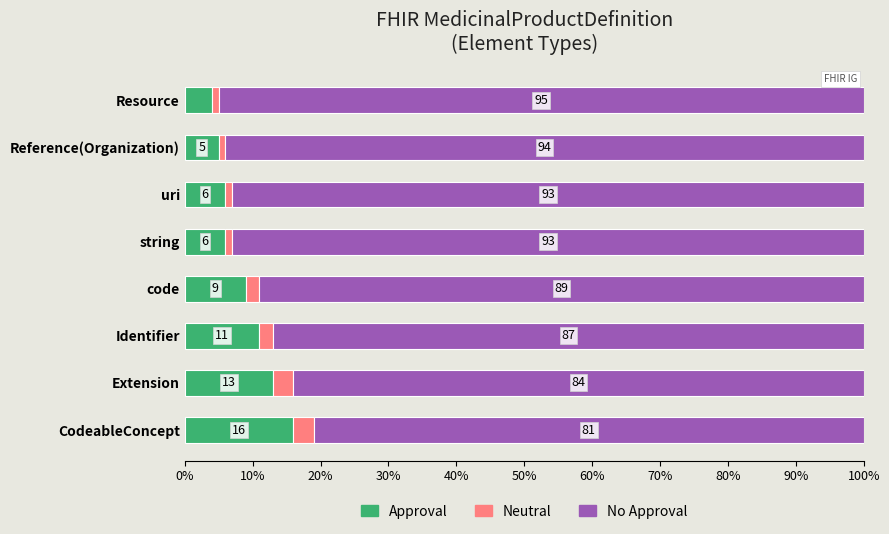

What is the highest value of the Approval series?

16